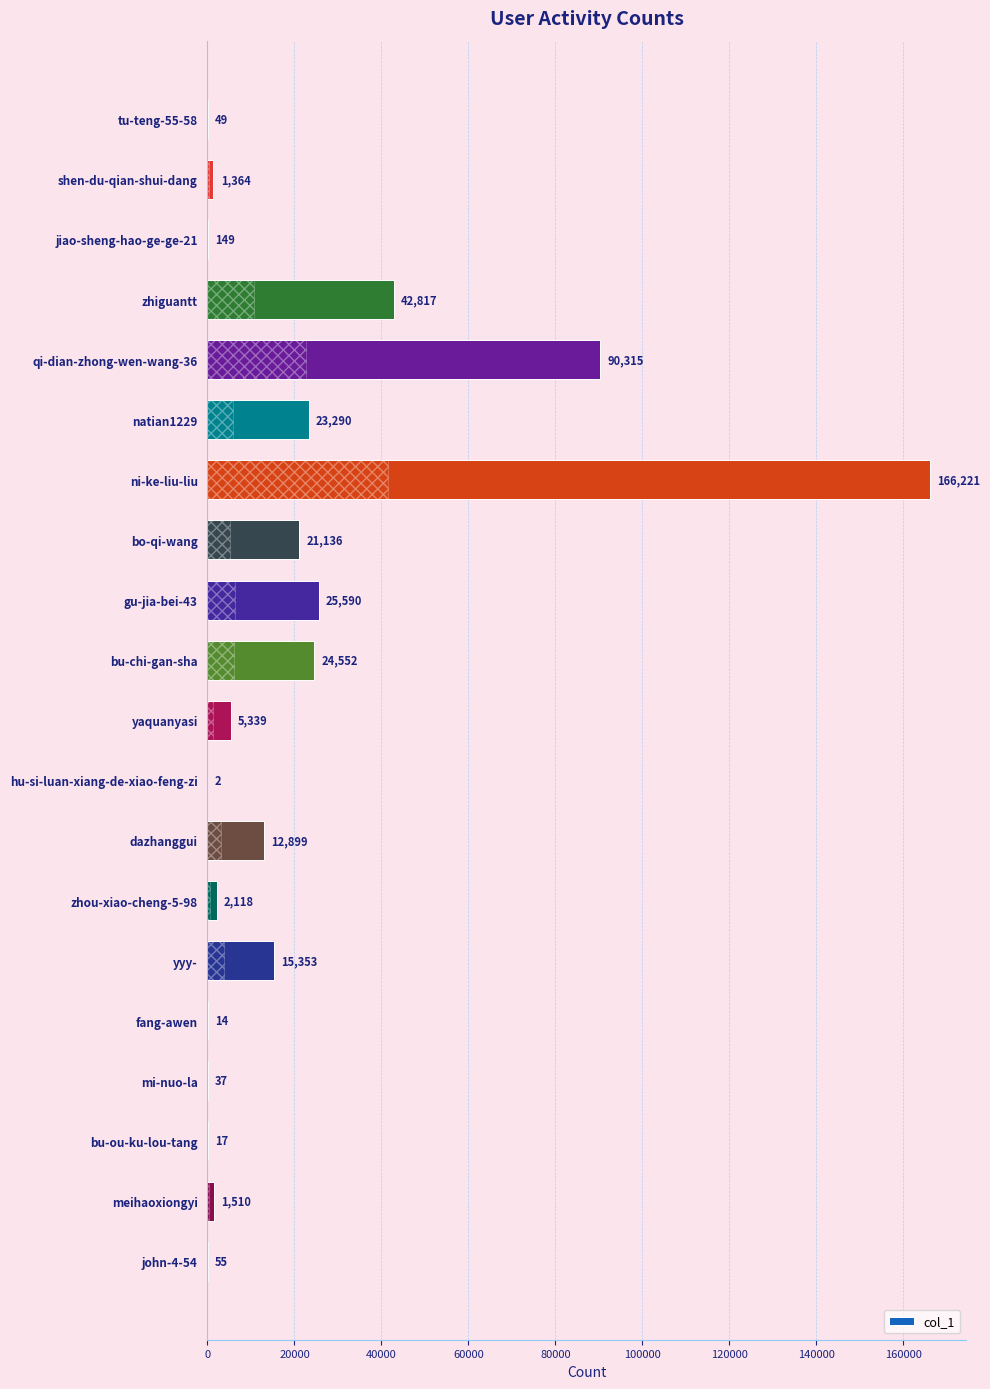

How many categories are shown in the chart?

20